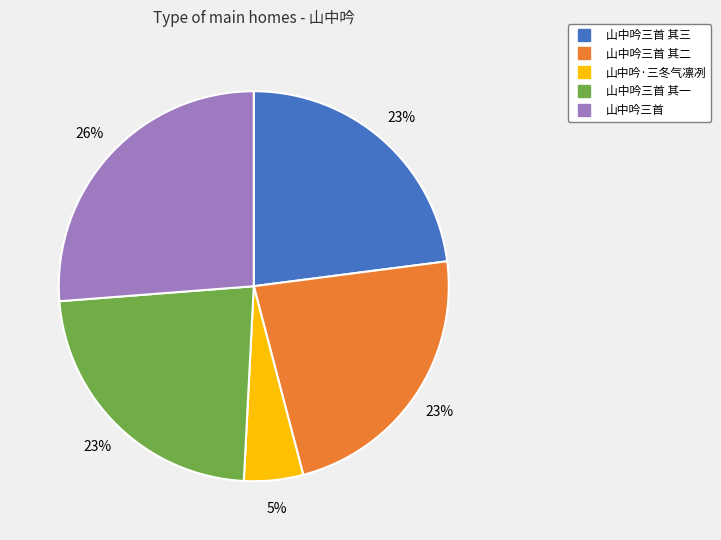

Is there any slice that represents more than half of the pie?

No